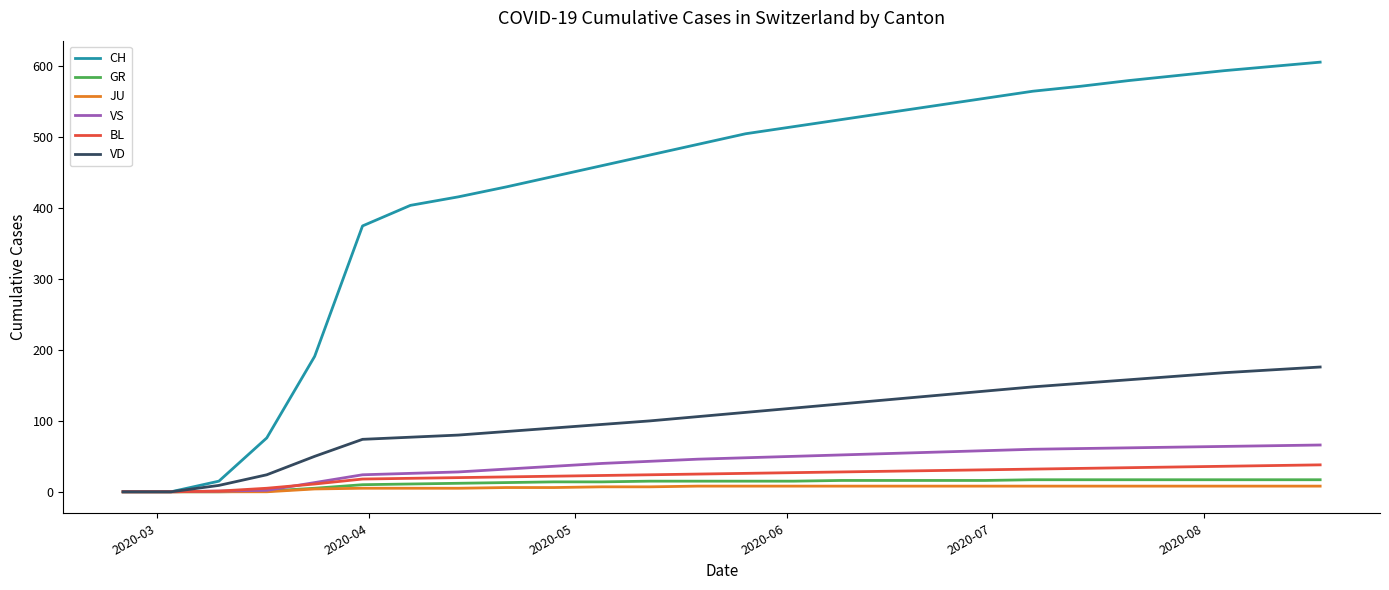

What are all the series names shown in the legend?

CH, GR, JU, VS, BL, VD